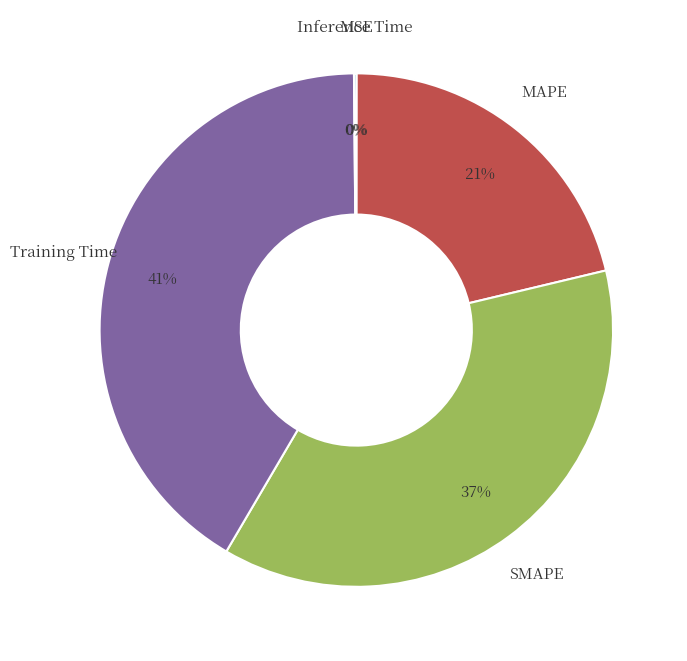

Is there a majority slice in this chart?

No